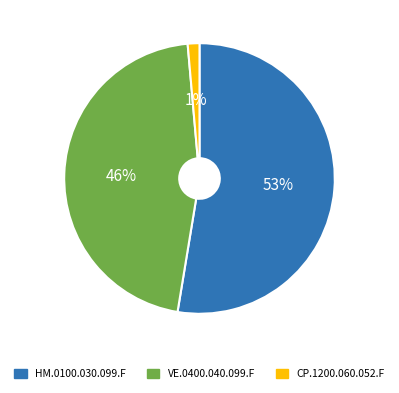

True or false: CP.1200.060.052.F accounts for 1% of the total.

True